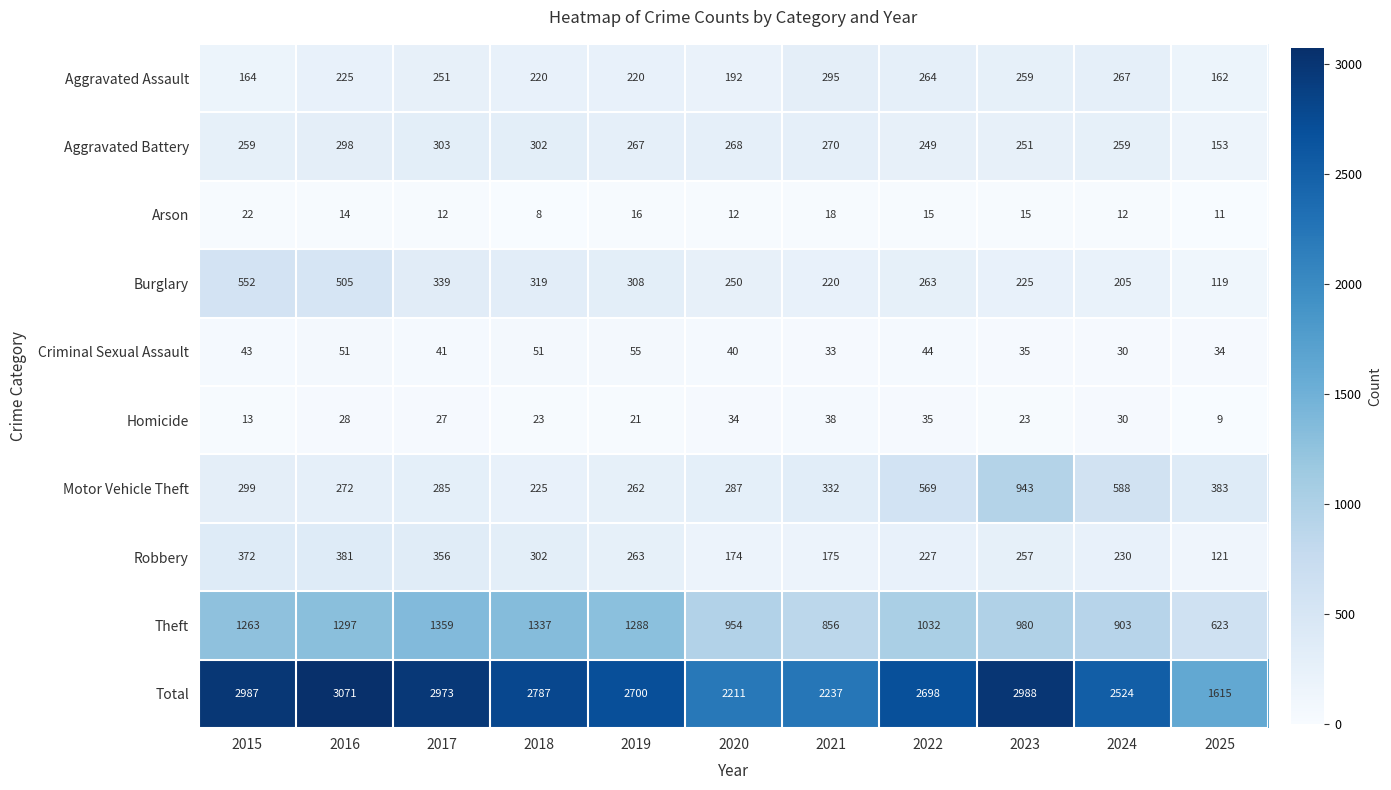

The Homicide series shows 38 at 2018. True or false?

False